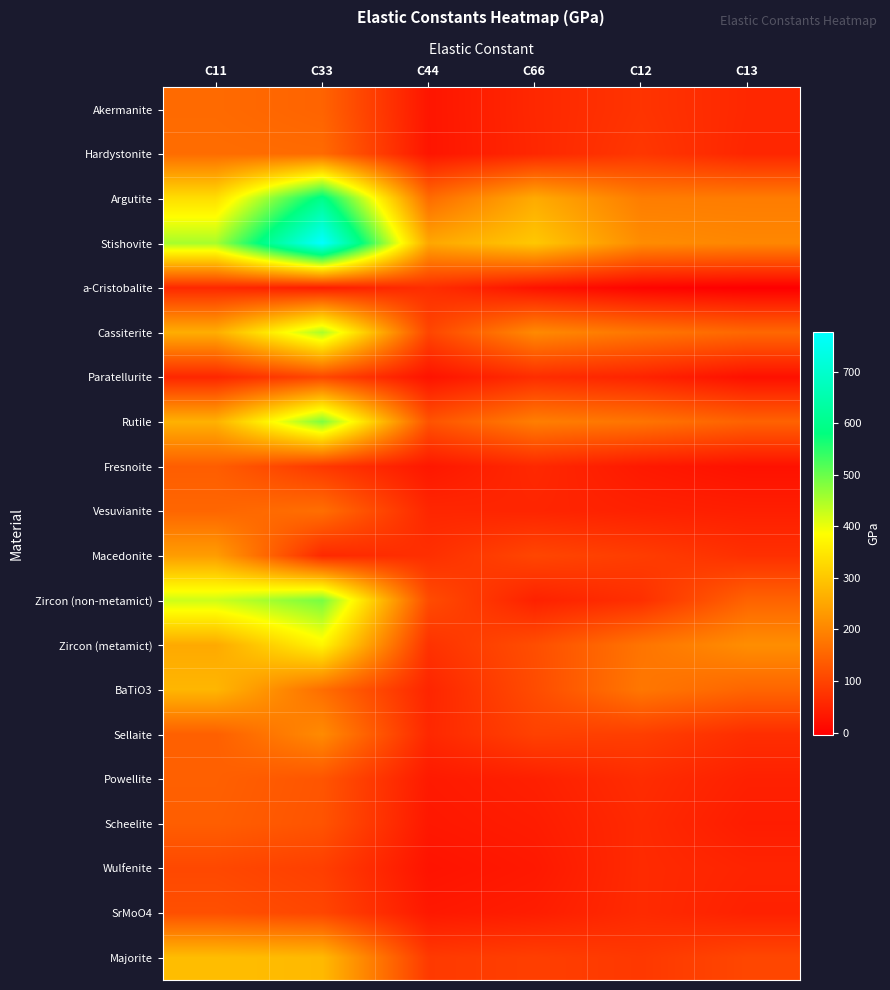

Reading left to right, transcribe all the data shown in this chart.

Akermanite: C11=159.4	C33=149.4	C44=30.3	C66=58.1	C12=76.5	C13=57.8
Hardystonite: C11=163.3	C33=159.9	C44=29.9	C66=57.3	C12=81.0	C13=55.3
Argutite: C11=337.2	C33=599.4	C44=161.5	C66=258.4	C12=188.2	C13=187.4
Stishovite: C11=453.0	C33=776.0	C44=252.0	C66=302.0	C12=211.0	C13=203.0
a-Cristobalite: C11=59.4	C33=42.4	C44=67.2	C66=25.7	C12=3.8	C13=-4.4
Cassiterite: C11=262.0	C33=450.0	C44=103.1	C66=207.4	C12=177.0	C13=155.5
Paratellurite: C11=55.7	C33=105.8	C44=26.5	C66=65.9	C12=51.2	C13=21.8
Rutile: C11=268.0	C33=484.0	C44=123.8	C66=190.2	C12=175.0	C13=147.0
Fresnoite: C11=140.0	C33=83.0	C44=33.0	C66=59.0	C12=36.0	C13=24.0
Vesuvianite: C11=153.0	C33=166.0	C44=55.8	C66=54.0	C12=48.0	C13=44.0
Macedonite: C11=237.0	C33=60.0	C44=69.0	C66=104.0	C12=90.0	C13=70.0
Zircon (non-metamict): C11=424.3	C33=489.3	C44=113.1	C66=48.3	C12=69.7	C13=148.9
Zircon (metamict): C11=256.0	C33=372.0	C44=73.5	C66=116.0	C12=175.0	C13=214.0
BaTiO3: C11=275.0	C33=165.0	C44=54.0	C66=113.0	C12=179.0	C13=152.0
Sellaite: C11=143.5	C33=208.8	C44=57.8	C66=96.9	C12=93.0	C13=66.9
Powellite: C11=144.0	C33=127.0	C44=36.8	C66=45.8	C12=65.0	C13=47.0
Scheelite: C11=141.0	C33=125.0	C44=33.7	C66=40.7	C12=61.0	C13=41.0
Wulfenite: C11=107.2	C33=93.2	C44=26.4	C66=34.8	C12=61.9	C13=52.0
SrMoO4: C11=119.0	C33=104.0	C44=34.9	C66=42.0	C12=62.0	C13=48.0
Majorite: C11=286.0	C33=280.0	C44=85.0	C66=93.0	C12=83.0	C13=105.0